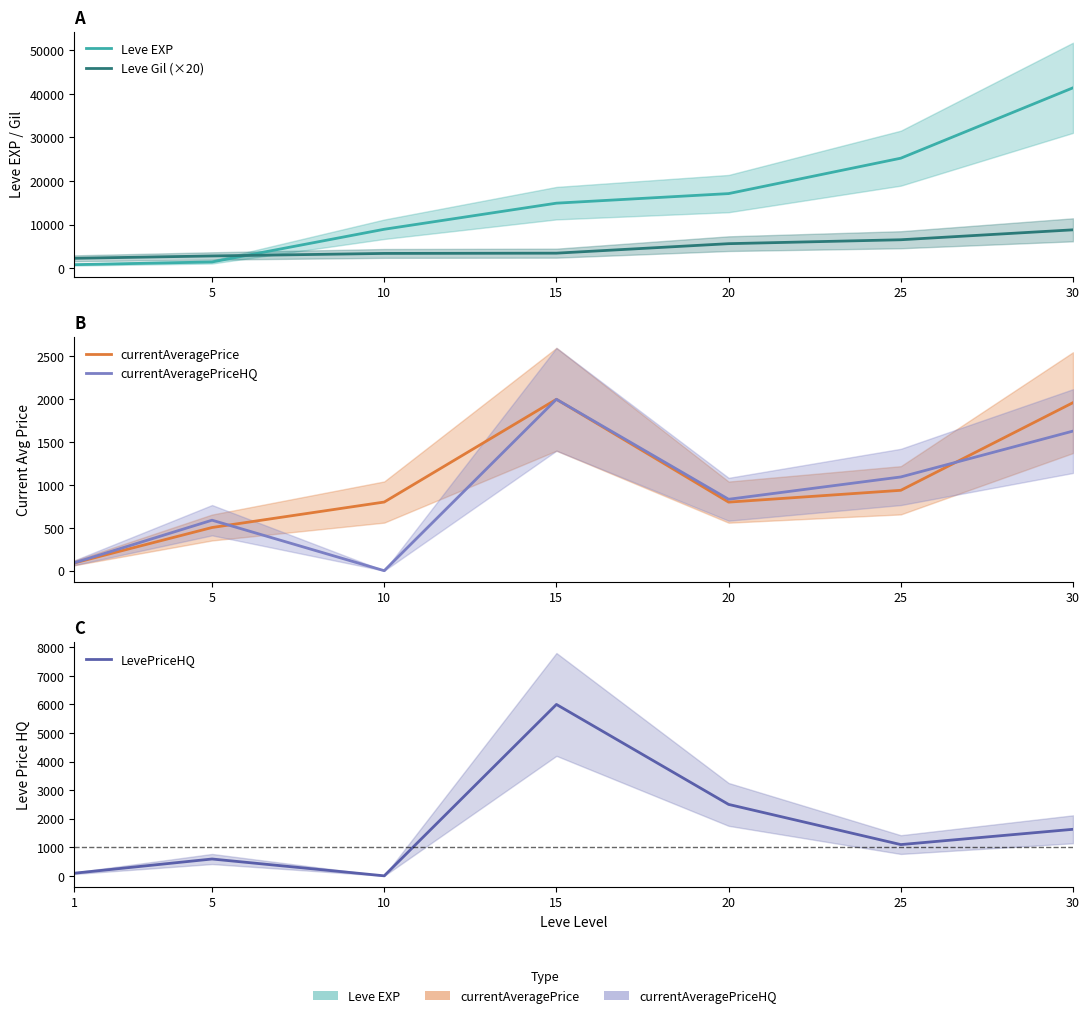

Which series has the largest total across all categories?

Leve EXP